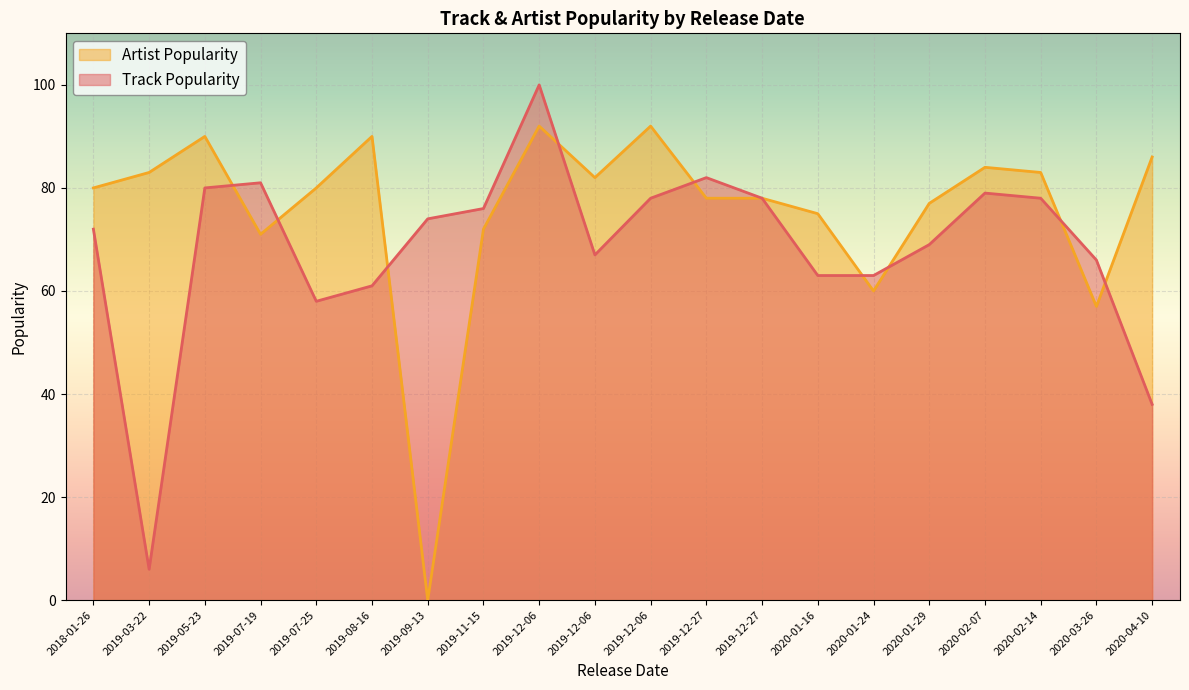

What is the difference between the highest and lowest values at 2020-01-16?

12